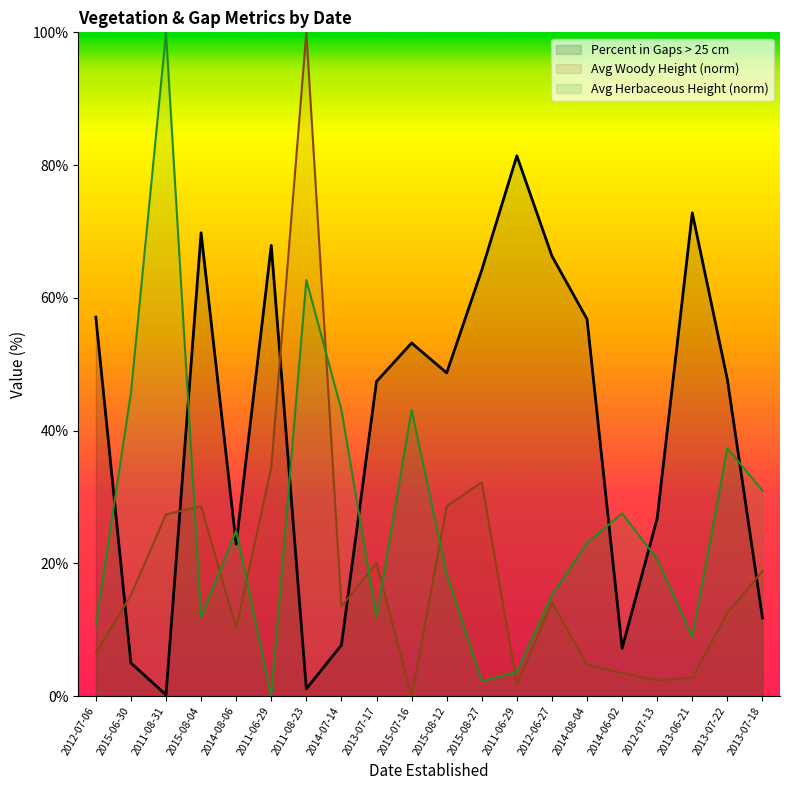

Which series has the largest total across all categories?

Percent in Gaps > 25 cm